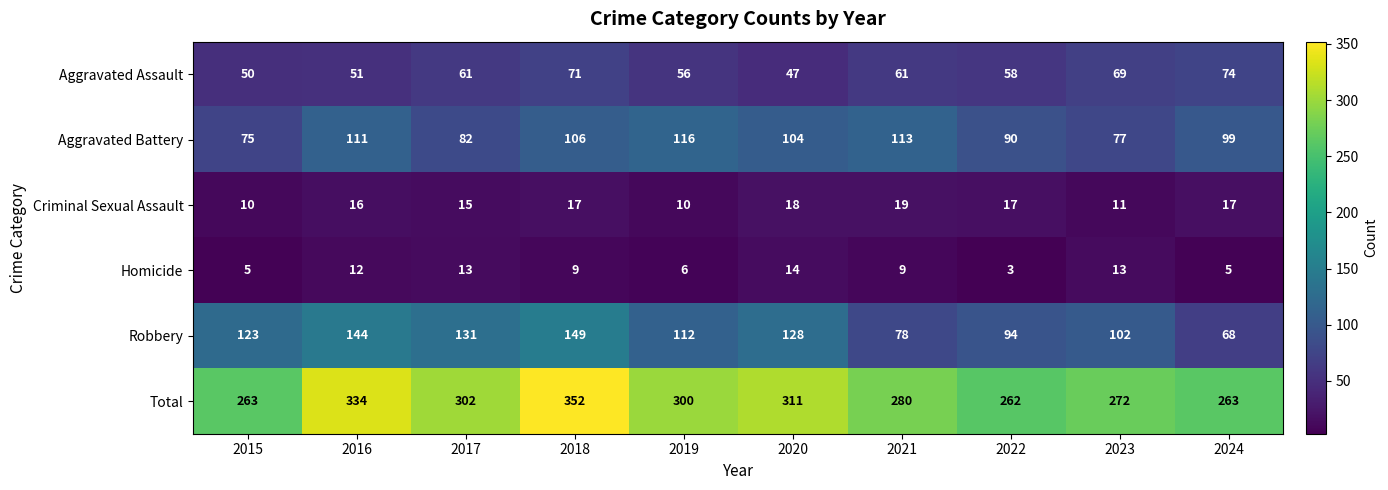

What is the sum of all Robbery values?

1129